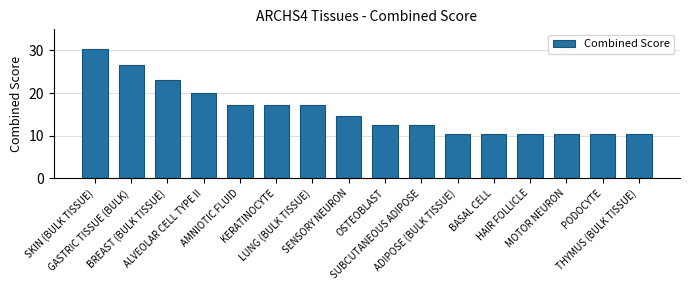

What is the average value?

15.9